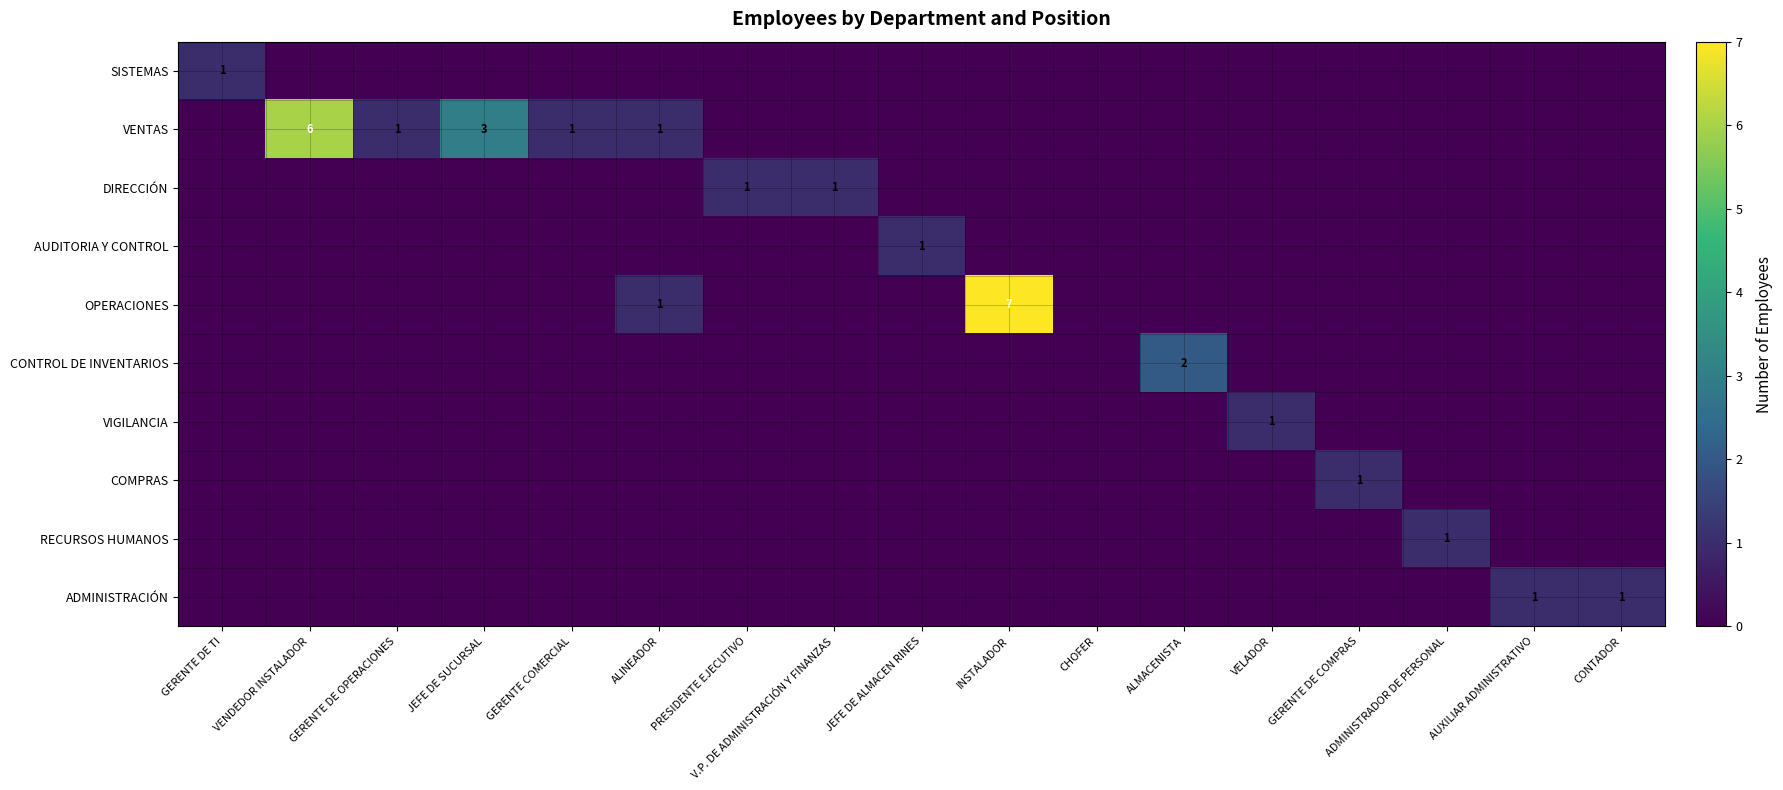

How many data points in VIGILANCIA are above 0?

1